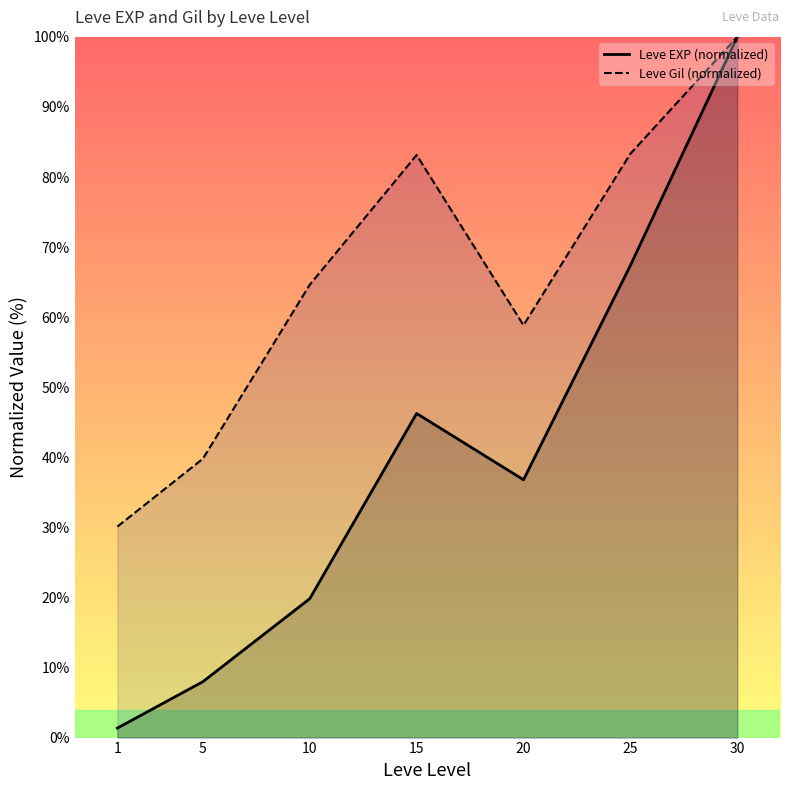

Reading left to right, list all the values displayed in this chart.

Leve EXP (normalized): 1=1.4	5=8.0	10=19.8	15=46.3	20=36.8	25=67.4	30=100.0
Leve Gil (normalized): 1=30.1	5=39.8	10=64.6	15=83.1	20=58.8	25=83.3	30=100.0